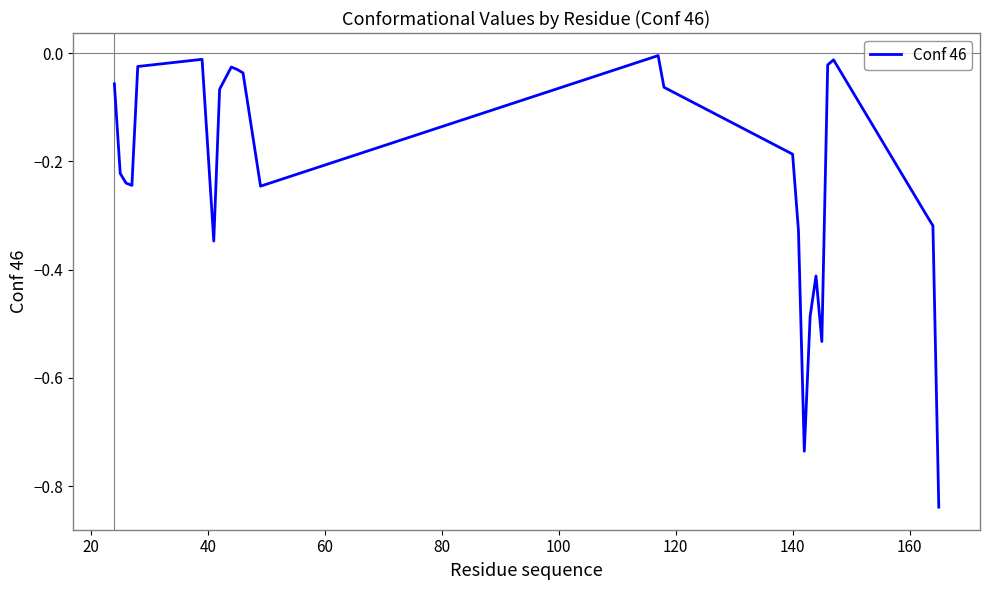

What is the difference between the maximum and minimum values?

0.8